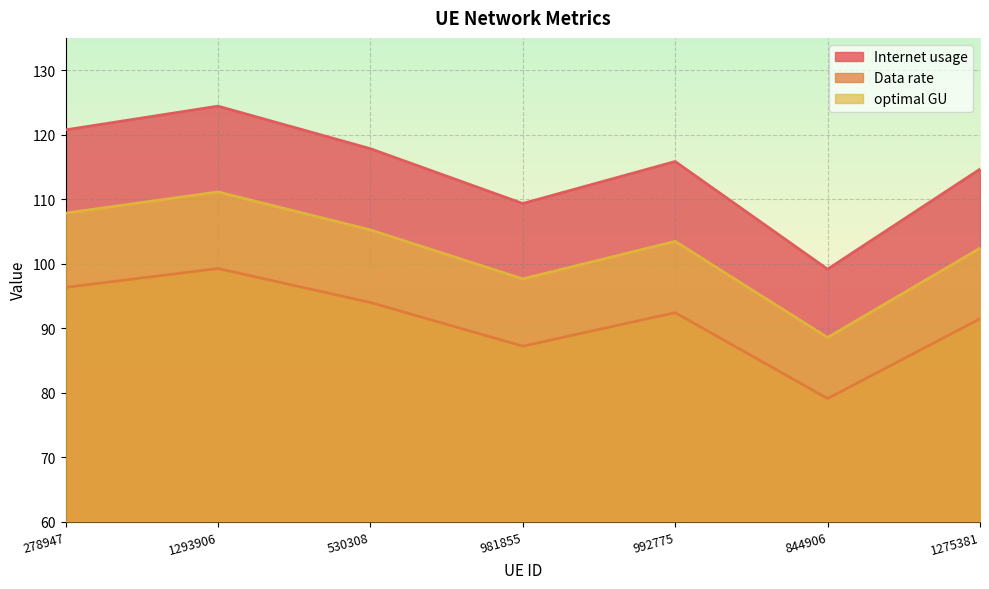

At which category is the sum across all series the highest?

1293906